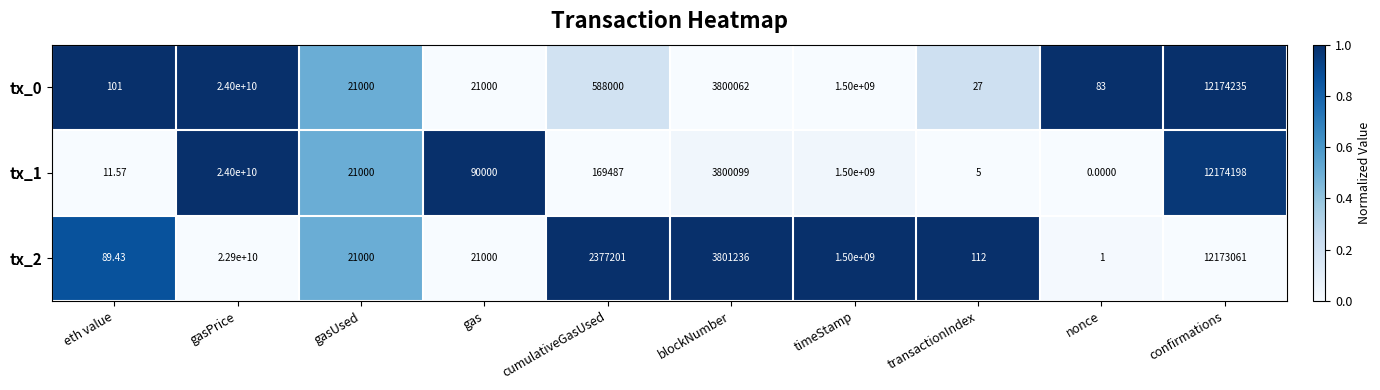

Count the number of categories in the chart.

10